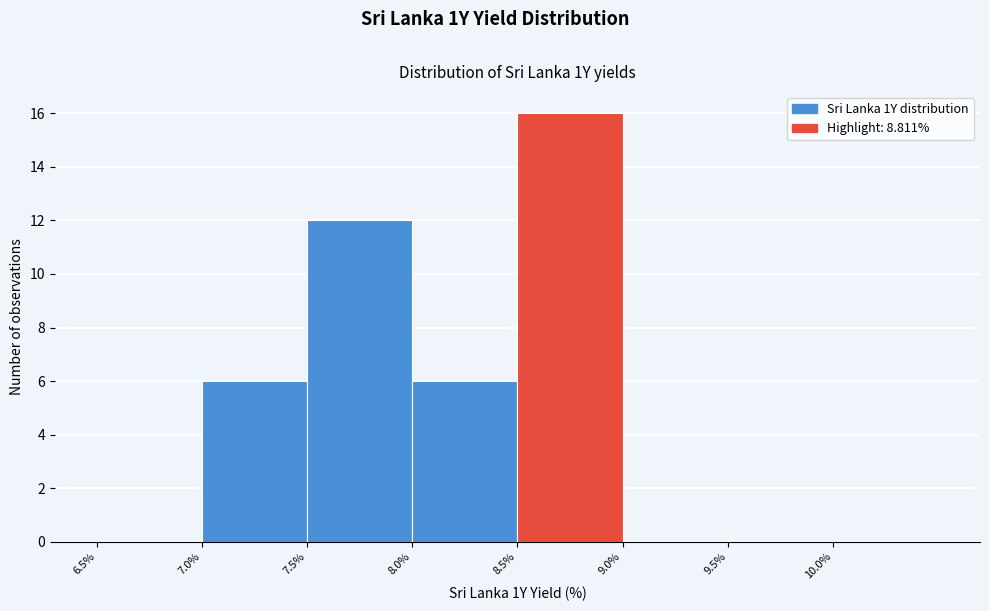

Which range on the x-axis has the tallest bar?

8.5 to 9.0